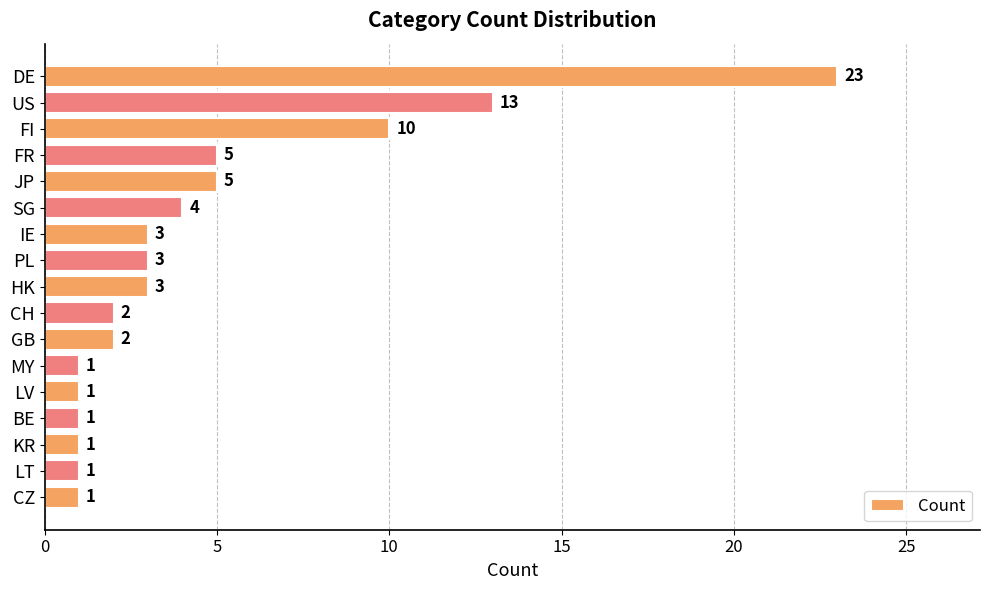

True or false: the data shows 3 at GB.

False